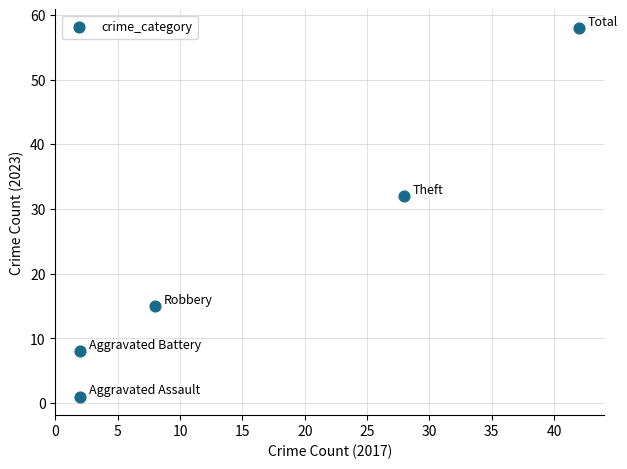

What is the range of X values (max minus min)?

40